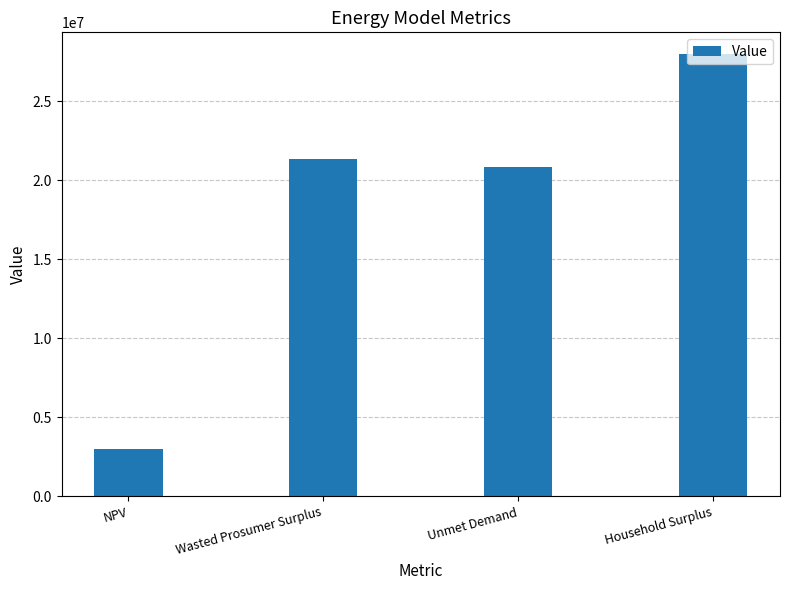

What is the label of the 3rd bar from the right?

Wasted Prosumer Surplus